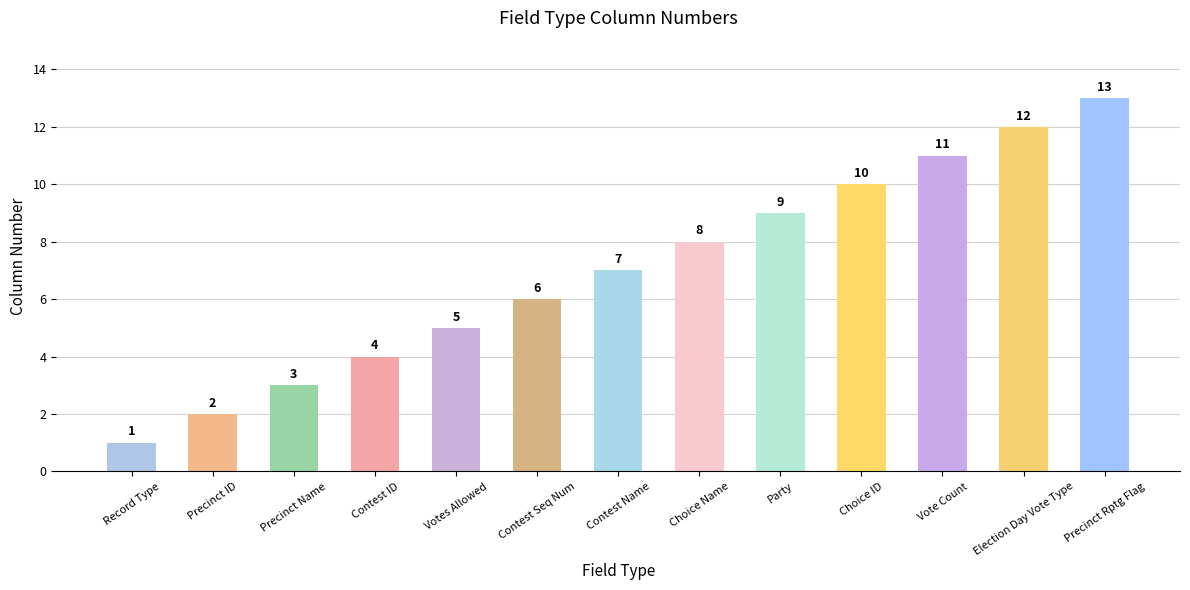

How many bars are there in total?

13